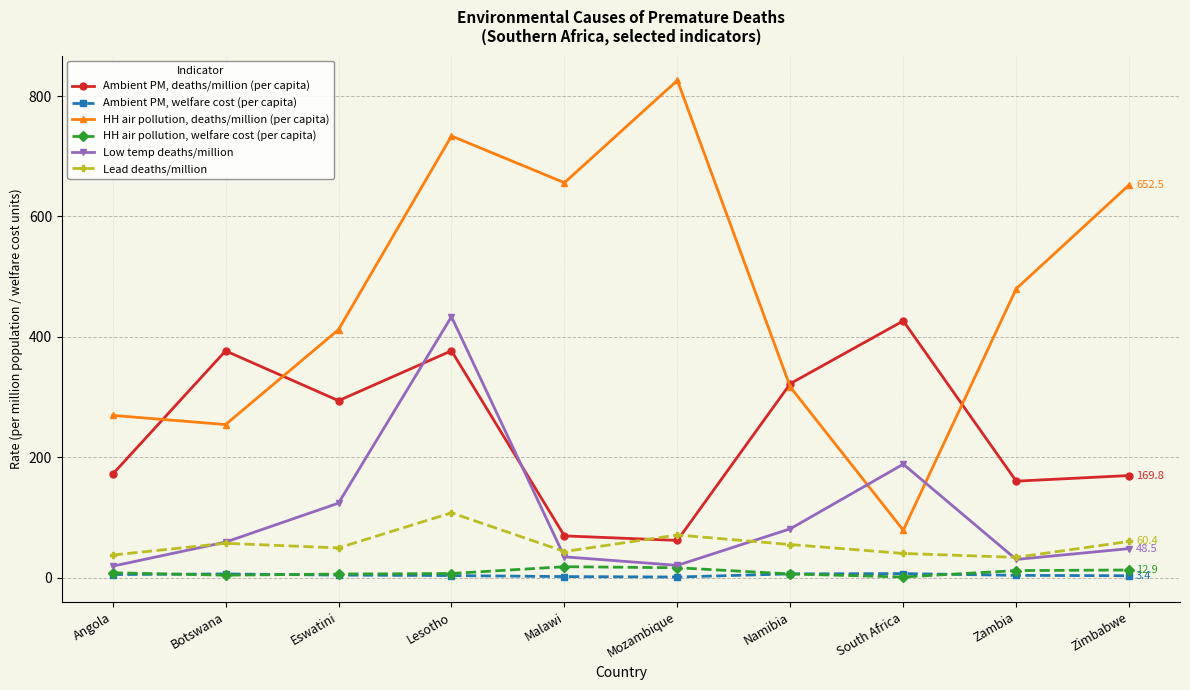

Does the chart display data point markers on the line(s)?

Yes